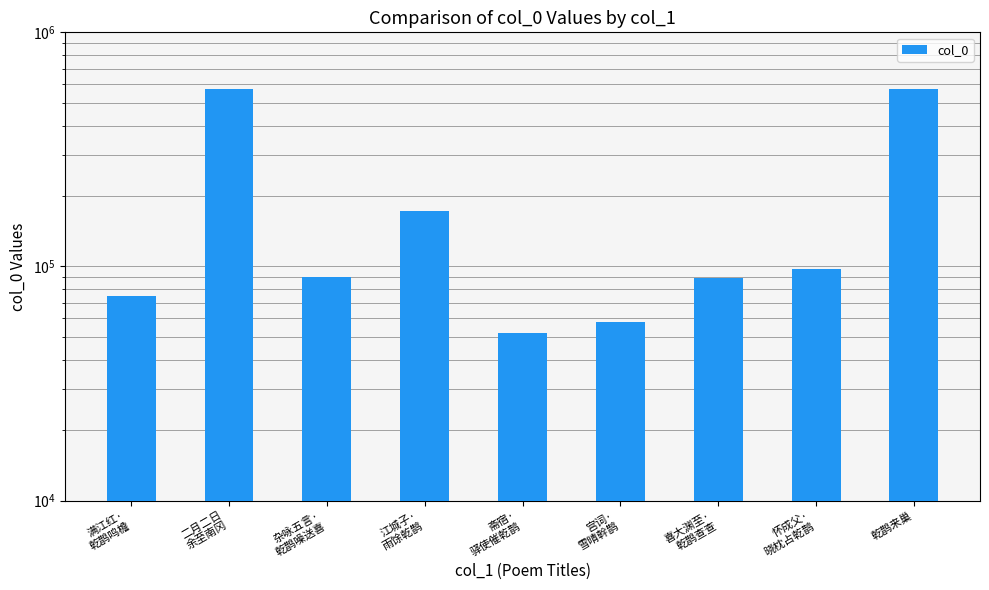

Between 满江红·
乾鹊鸣檐 and 怀成父·
晓枕占乾鹊, which is larger?

怀成父·
晓枕占乾鹊